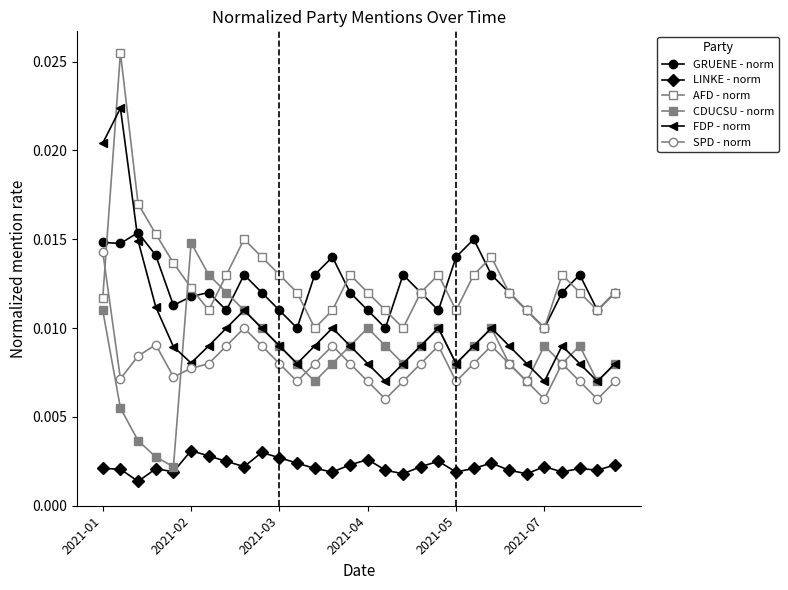

How many lines are shown in the chart?

6